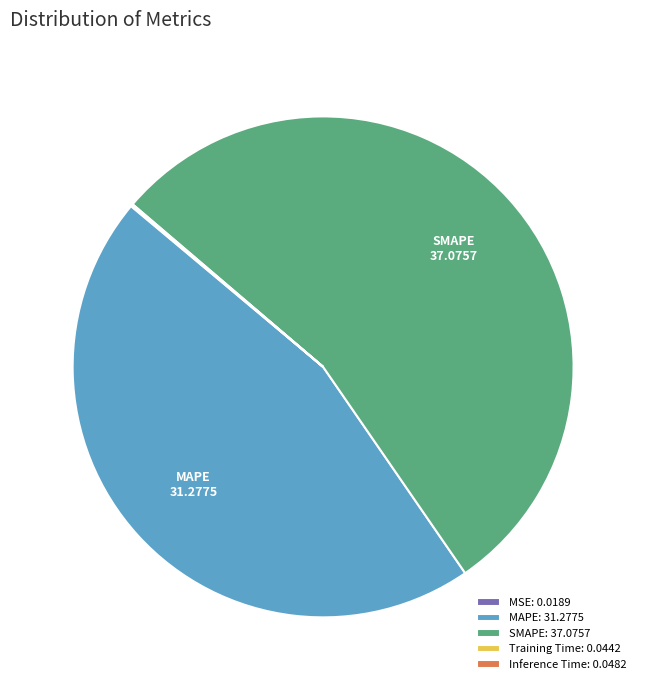

Does any single category account for the majority?

Yes